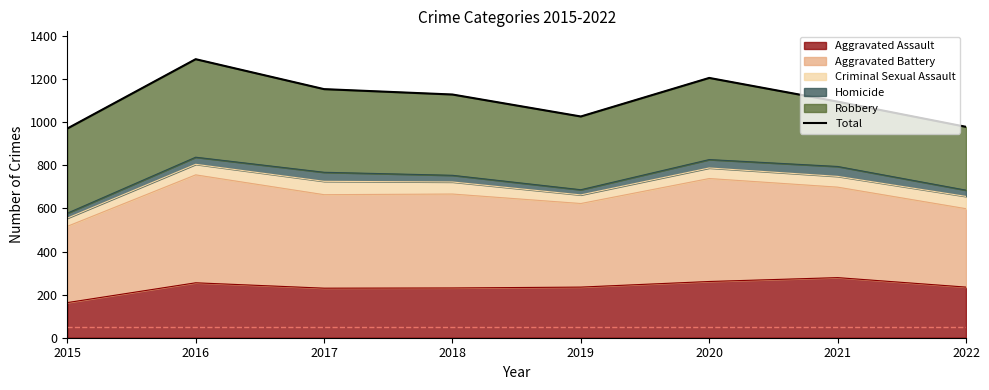

At which category does the chart reach its peak across all series?

2016